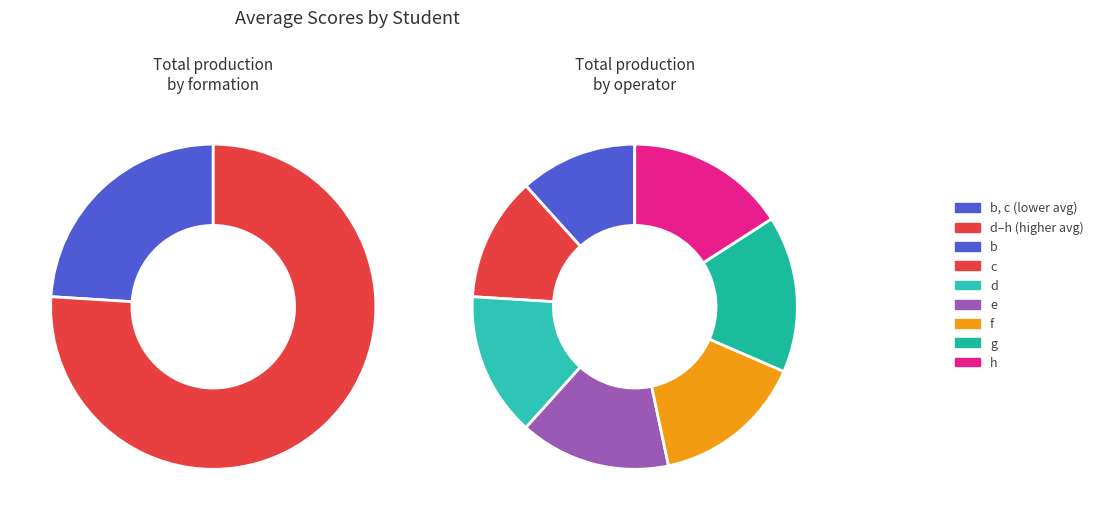

Is the sum of h and e greater than half?

No